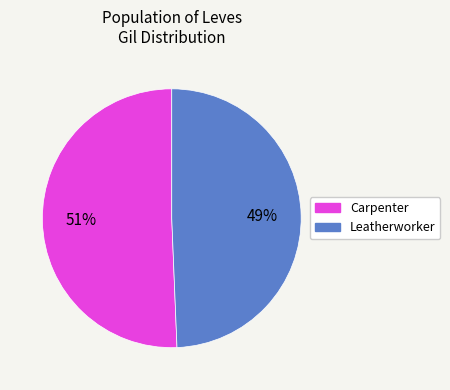

To the nearest percent, what portion does Carpenter represent?

51%